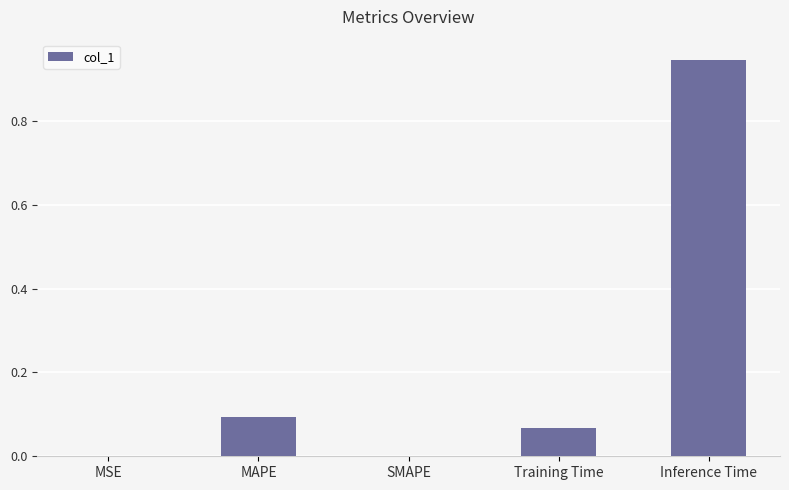

Which category has the highest value across all series?

Inference Time